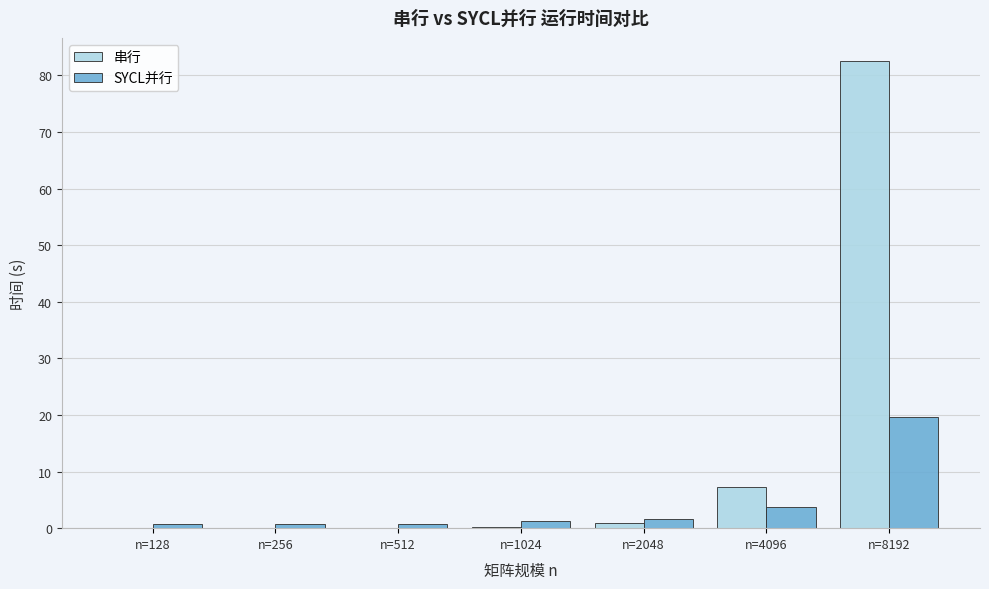

What is the sum of all SYCL并行 values?

28.5